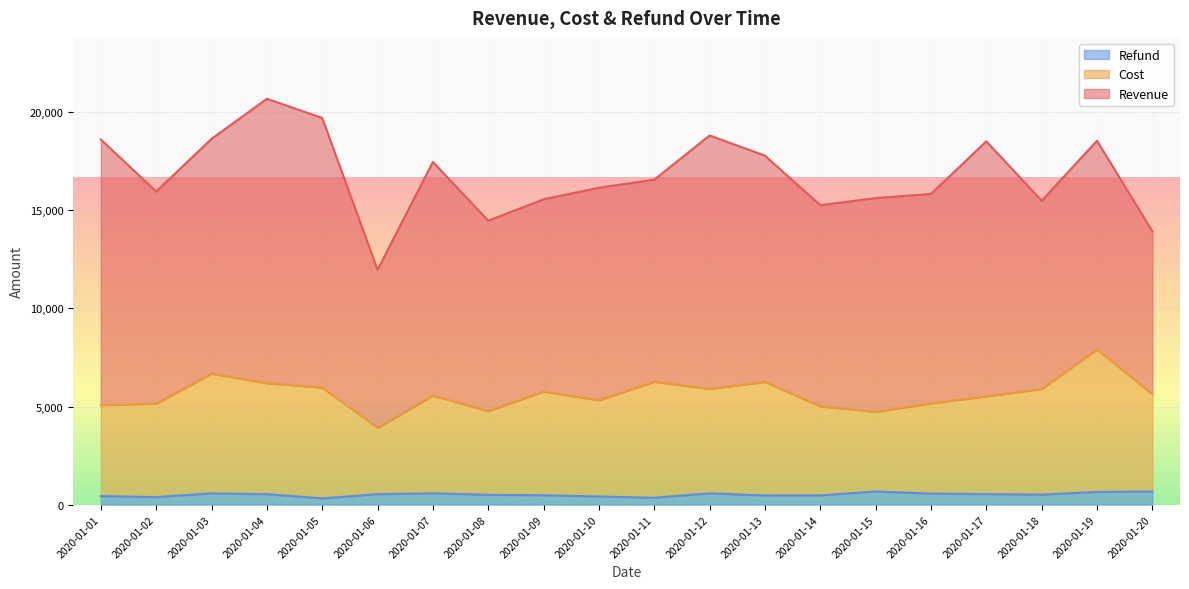

True or false: Cost and Refund intersect in this chart.

False